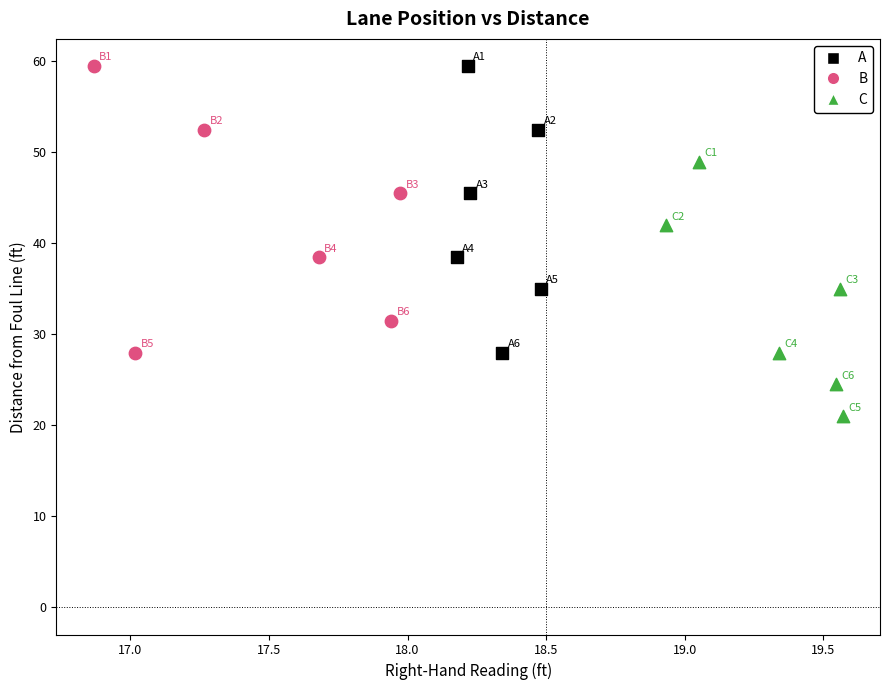

Which series contains the lowest Y value?

C